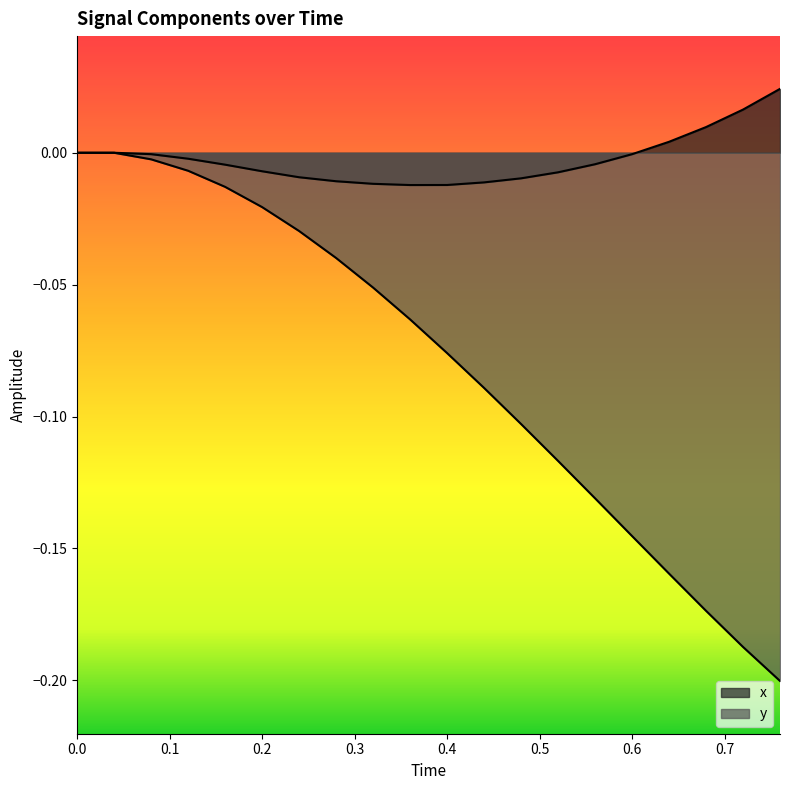

Count the number of data series in this chart.

2